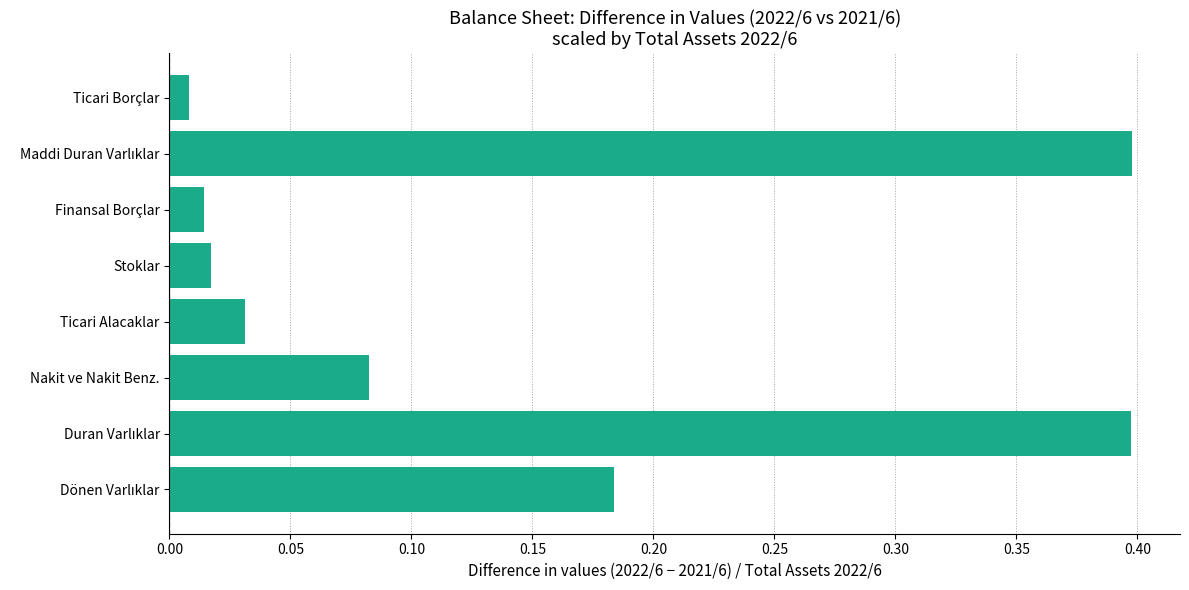

What is the maximum value shown in the chart?

0.4